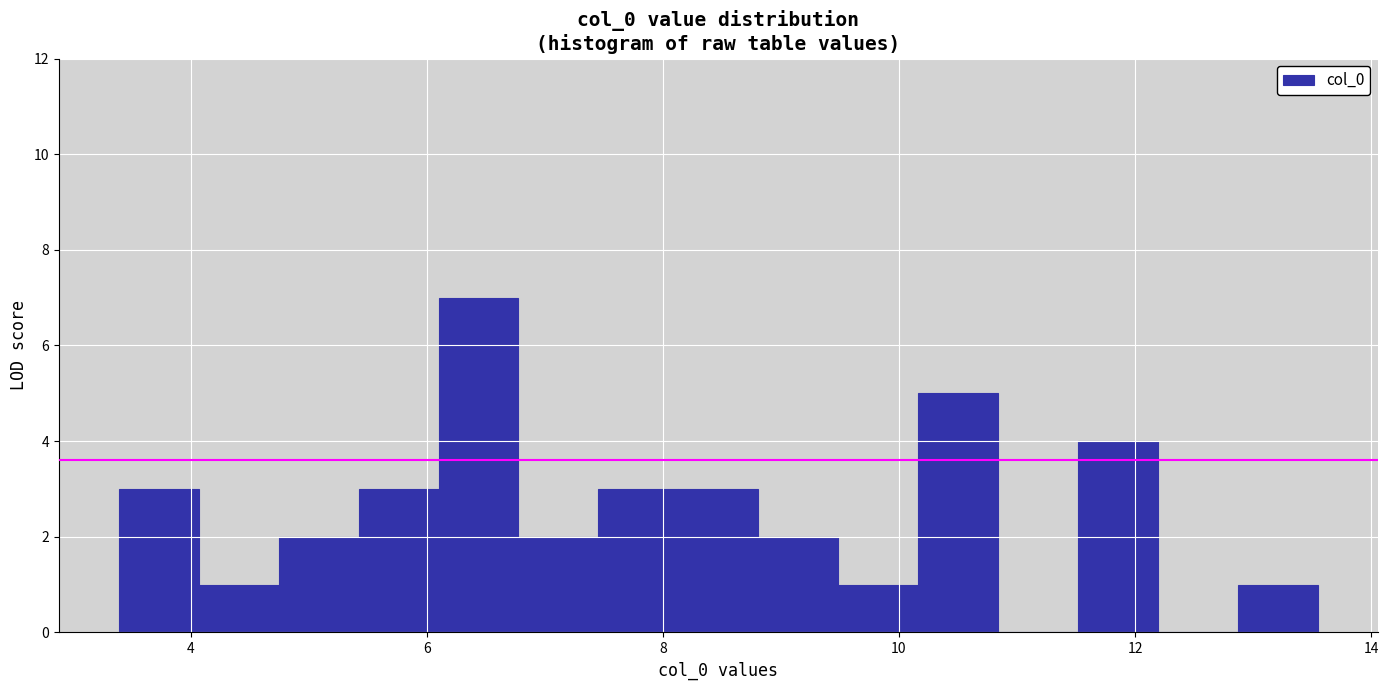

Read against the x-axis, roughly where is the centre of the tallest bar?

6.4